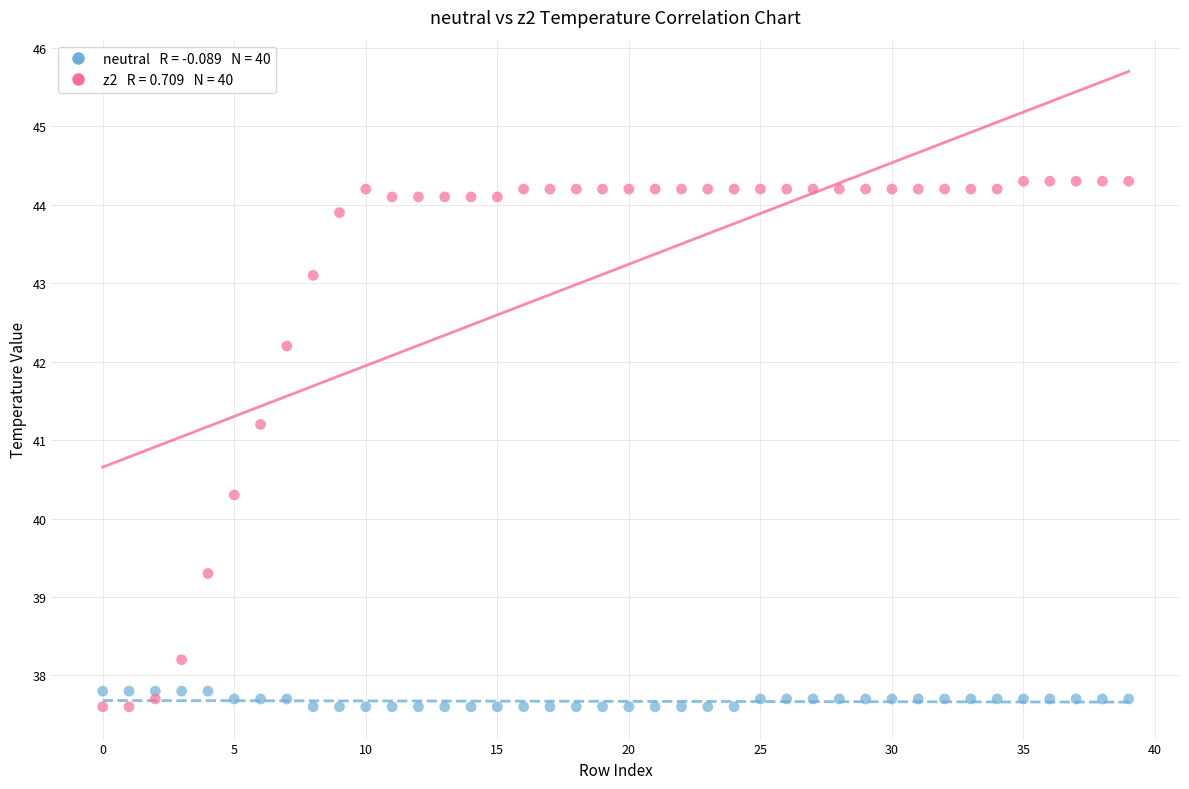

Across all series, what Y value is closest to 40?

40.3